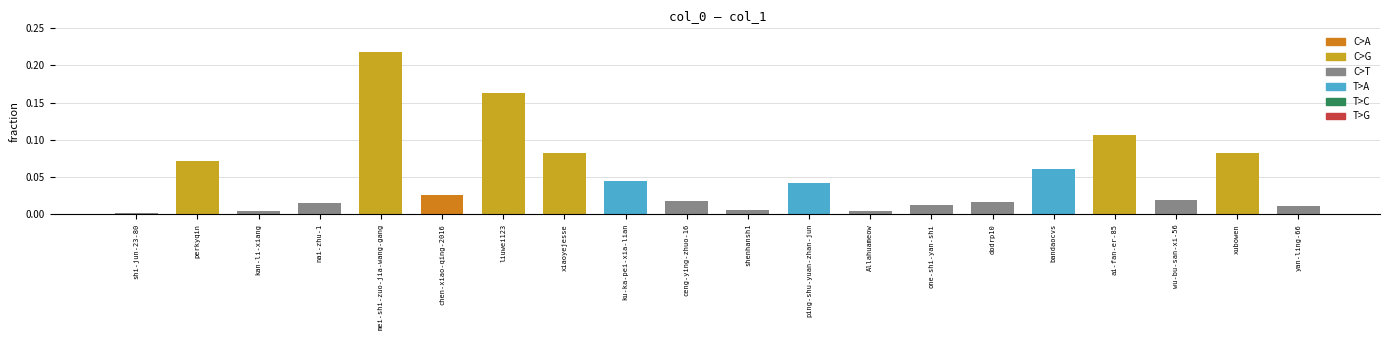

How many bars are there in total?

20